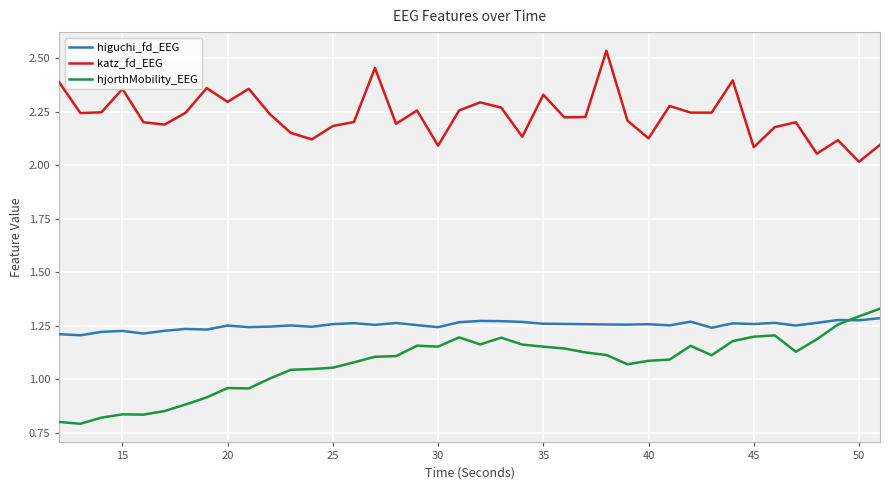

Rank the series by their average value, from lowest to highest.

hjorthMobility_EEG, higuchi_fd_EEG, katz_fd_EEG